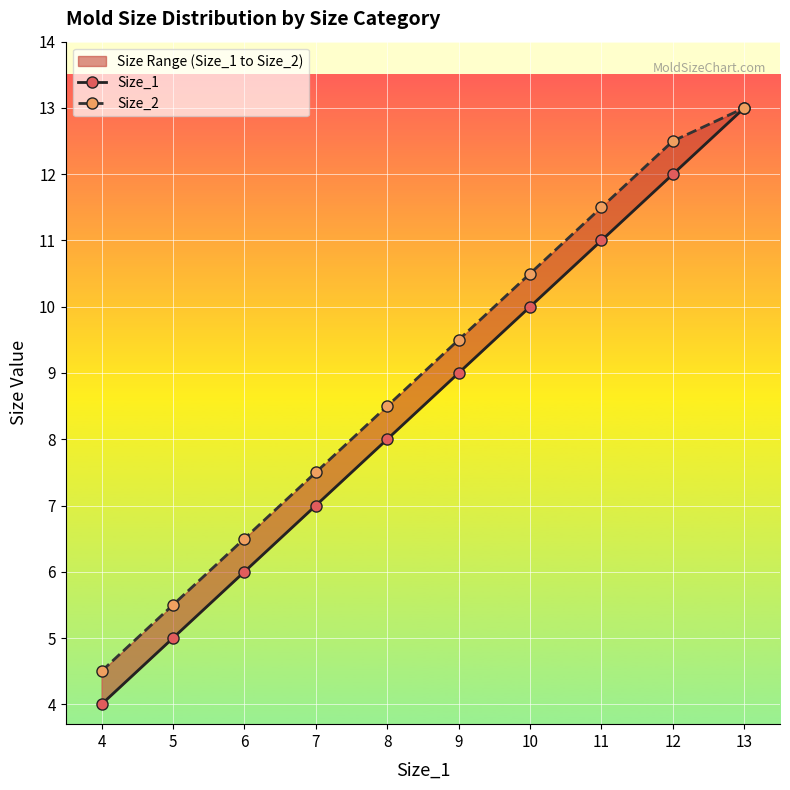

At which category is the sum across all series the highest?

13